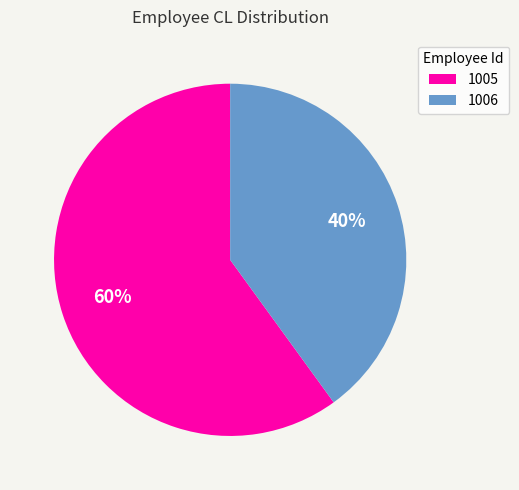

What percentage is the 1006 slice, to the nearest percent?

40%